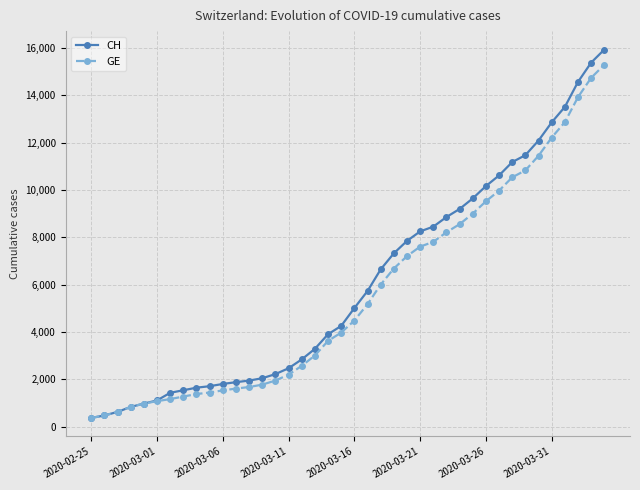

What is the maximum value for GE?

15284